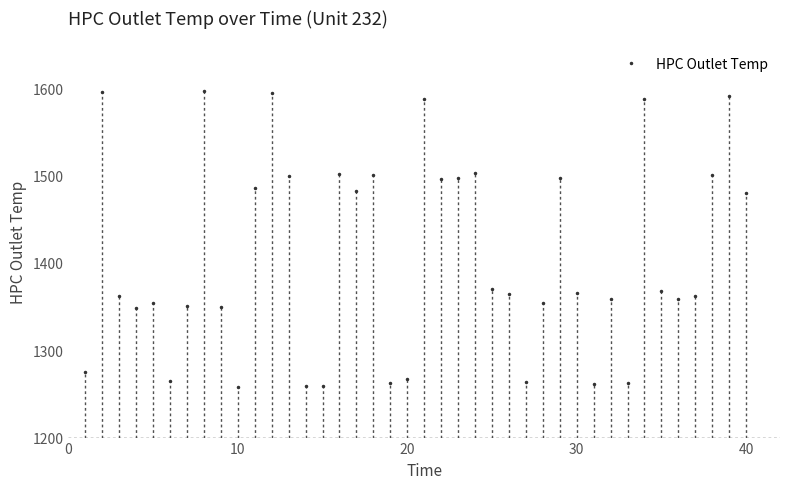

How many interior local valleys (lower than both neighbors) does the data have?

11